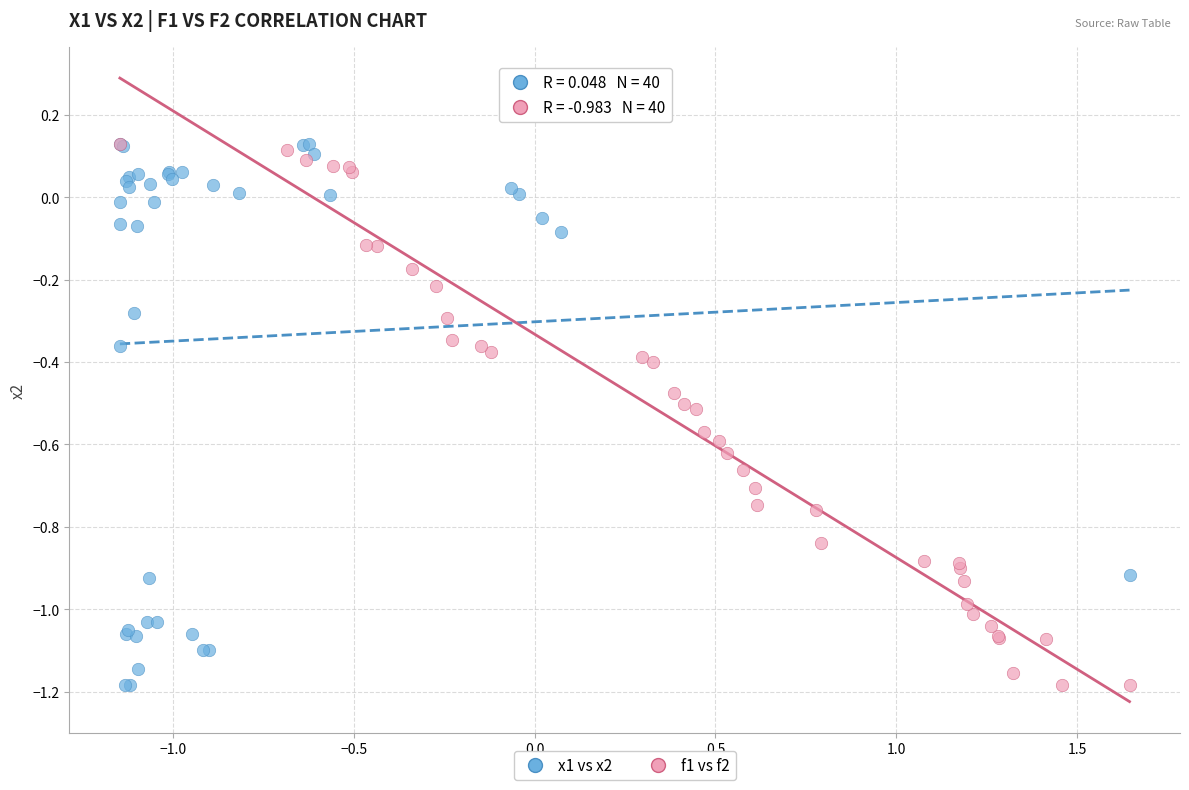

What are all the series names shown in the legend?

x1 vs x2, f1 vs f2